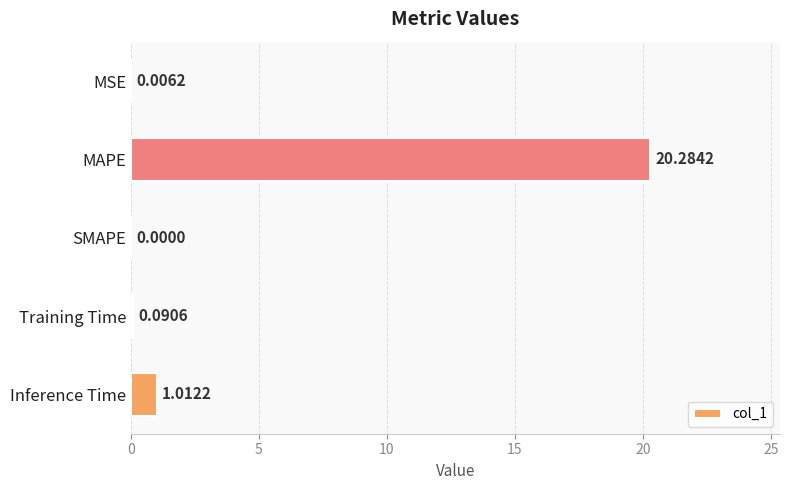

Where is the data nearest to the value 10?

Inference Time